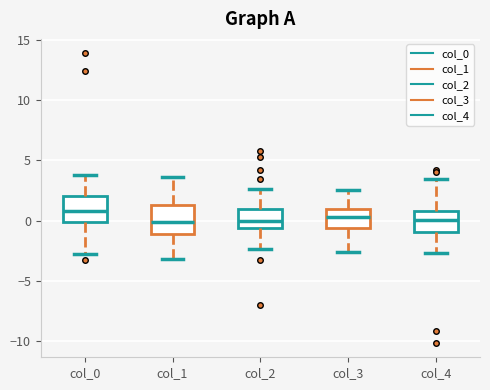

Where is the lower edge of the box for col_3 on the y-axis? The values are not printed on the chart, so give them approximately, as read against the axis.

-0.5